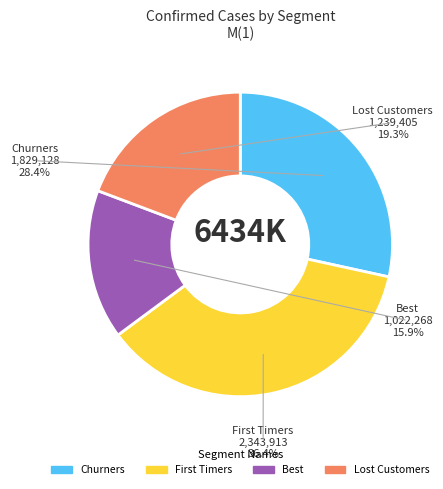

The Louisiana slice represents 1% of the pie. True or false?

False